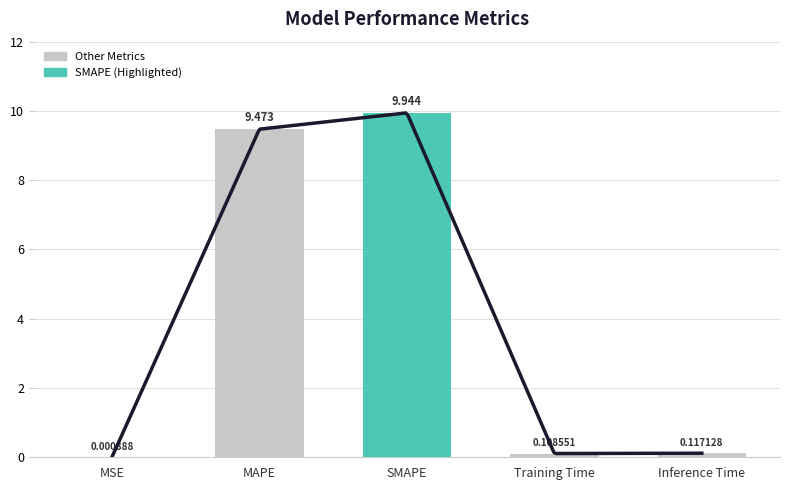

What is the difference between the values at Inference Time and MSE?

0.1